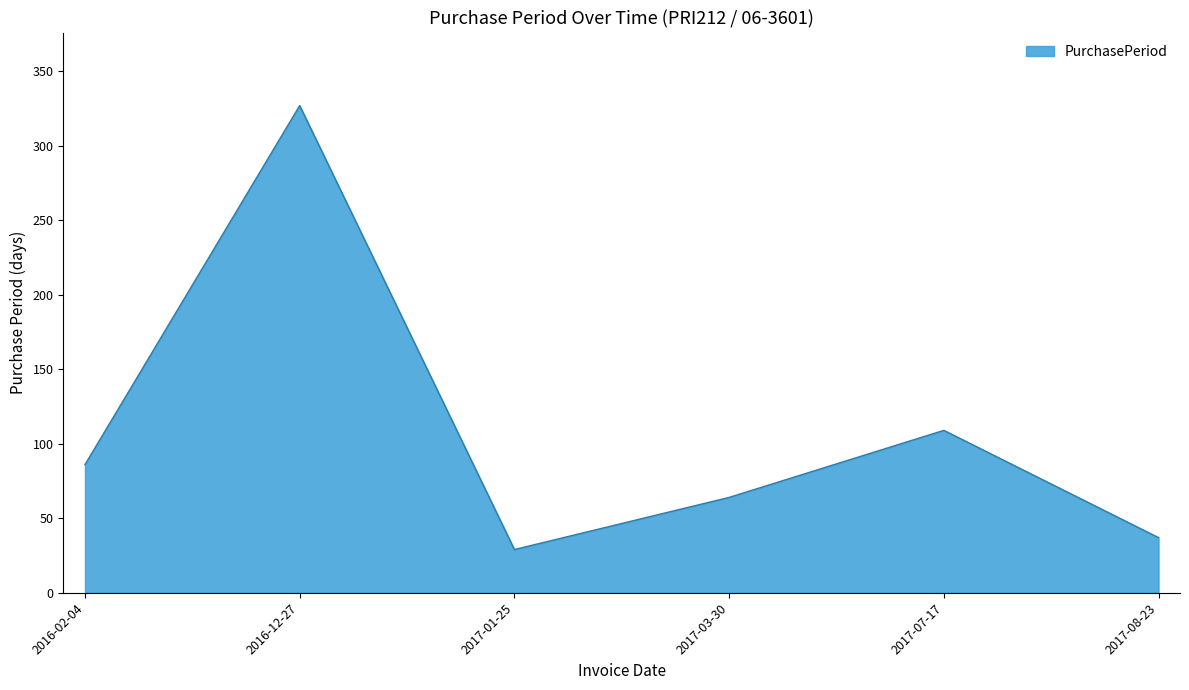

Read the value at 2017-03-30, to the nearest 50.

50